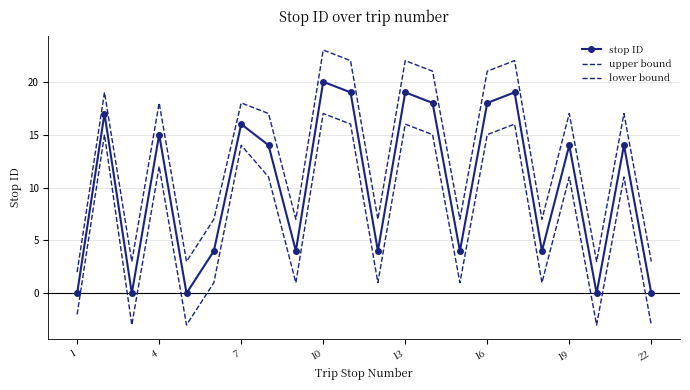

What is the average value of the upper bound series?

13